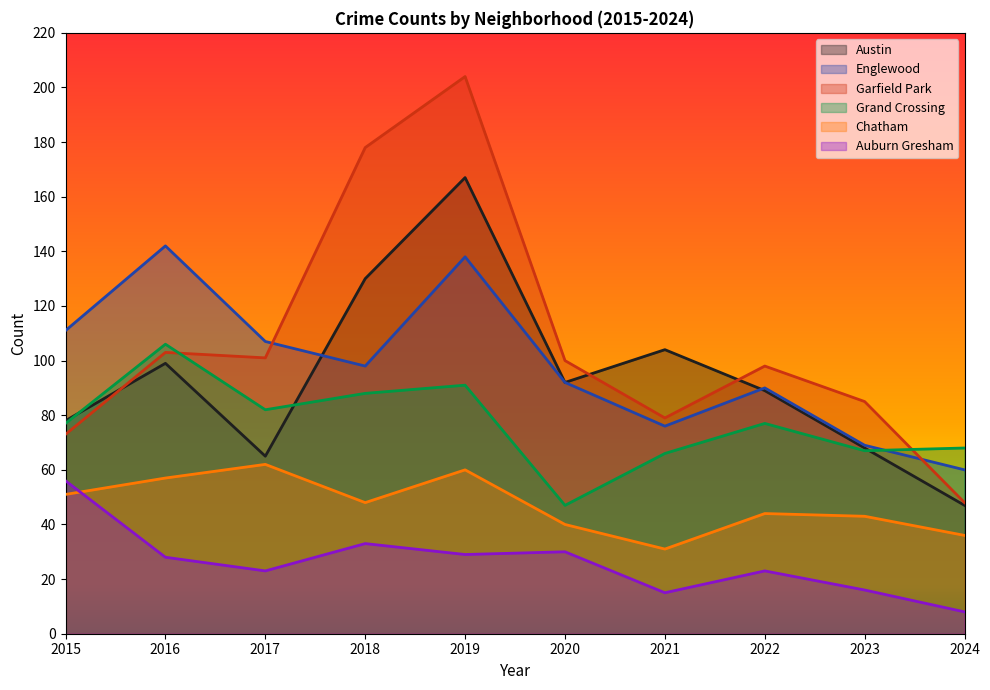

The Englewood series shows 111 at 2015. True or false?

True